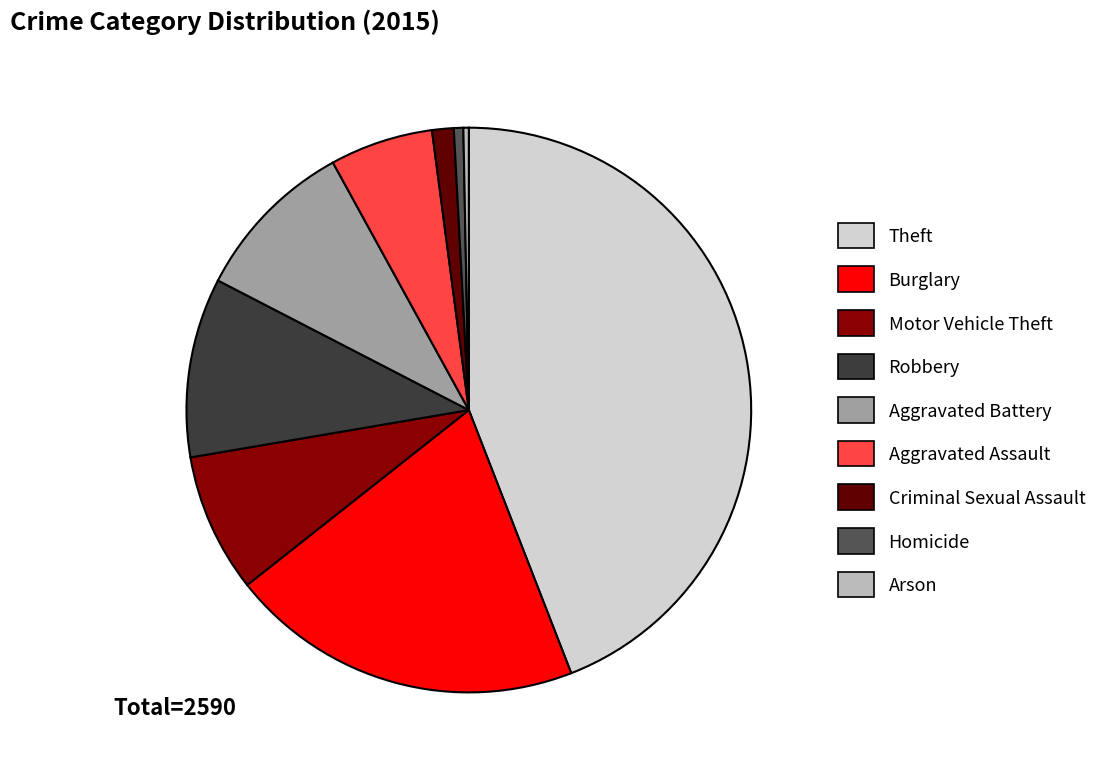

Combined, do Robbery and Criminal Sexual Assault account for over 50%?

No